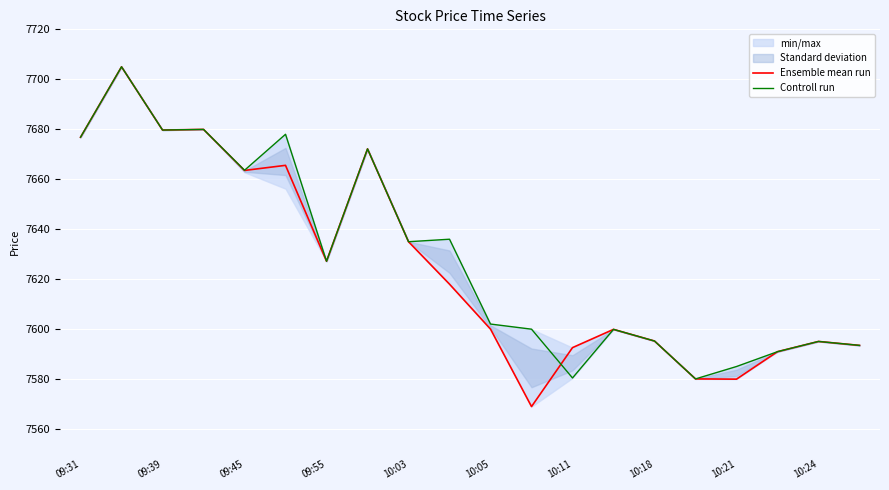

True or false: Controll run has more than 0 interior local peaks.

True